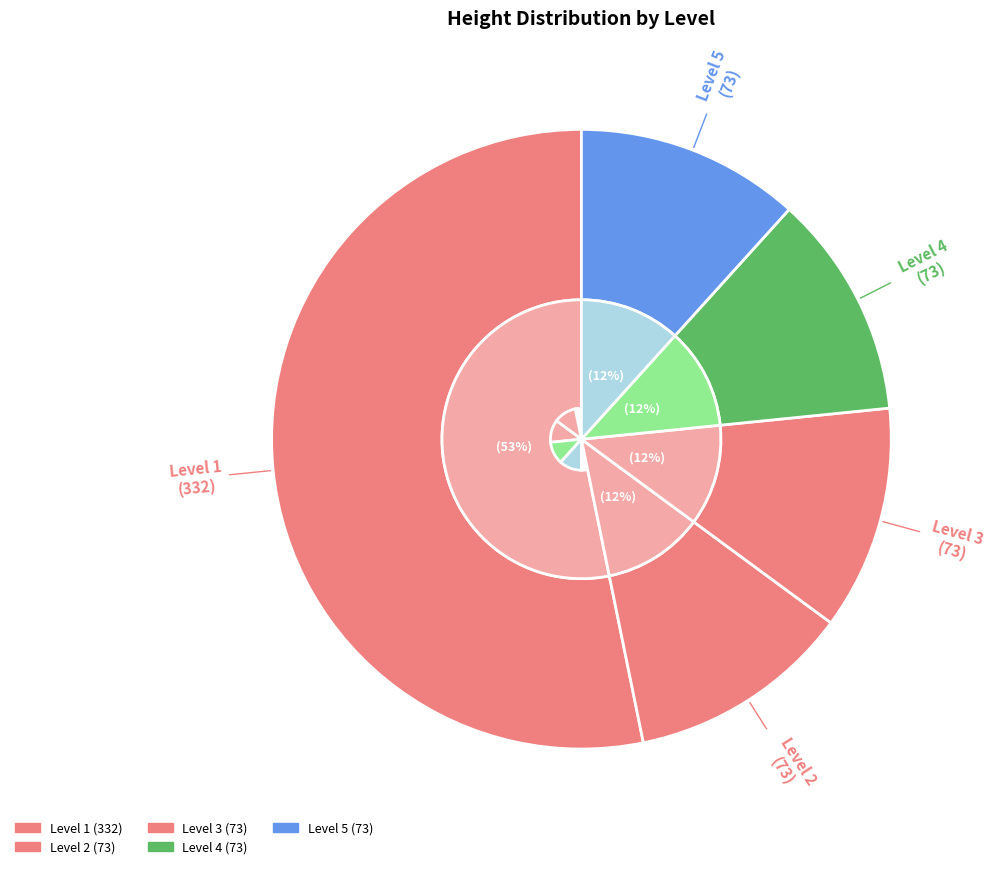

To the nearest percent, what percentage of the pie is 5?

12%